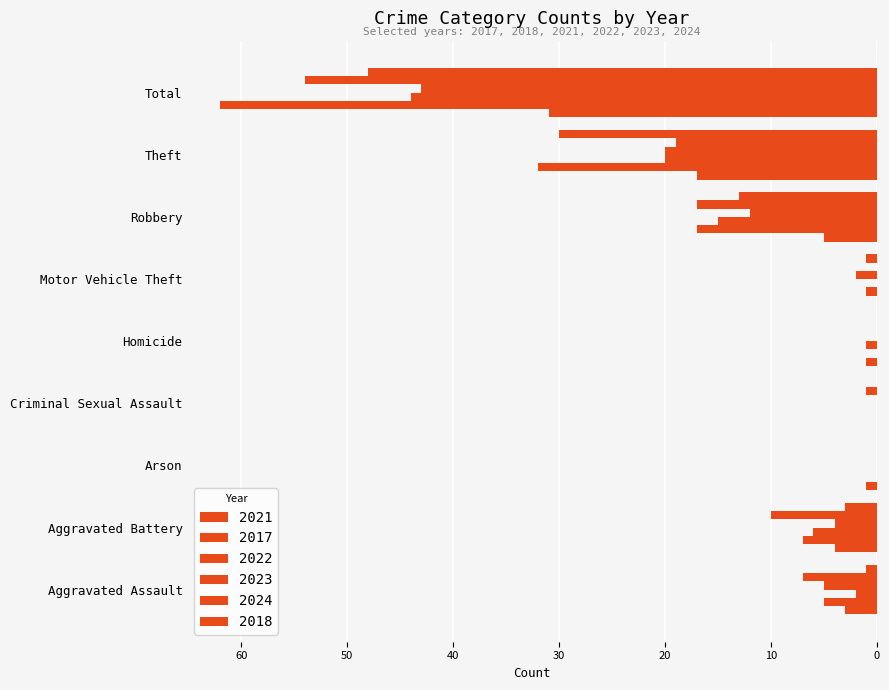

Count the number of categories in the chart.

9